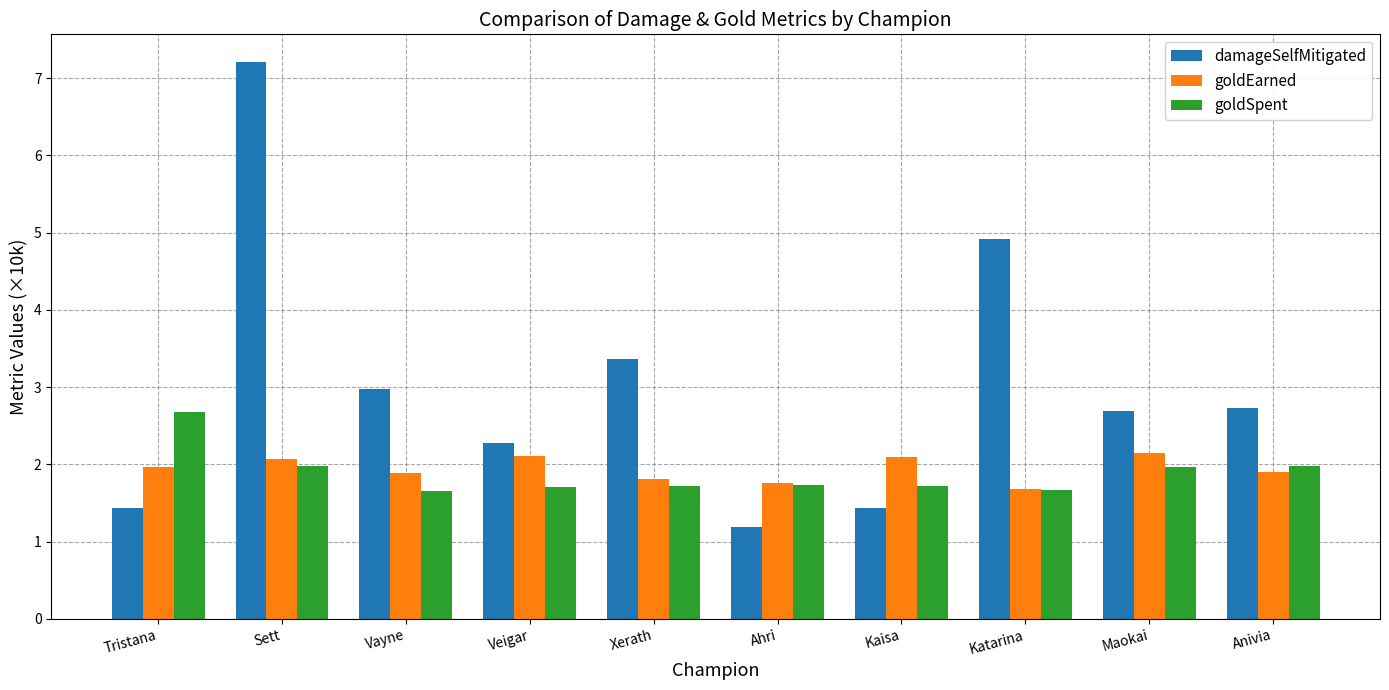

What is the difference between the maximum and minimum values in the goldEarned series?

0.5